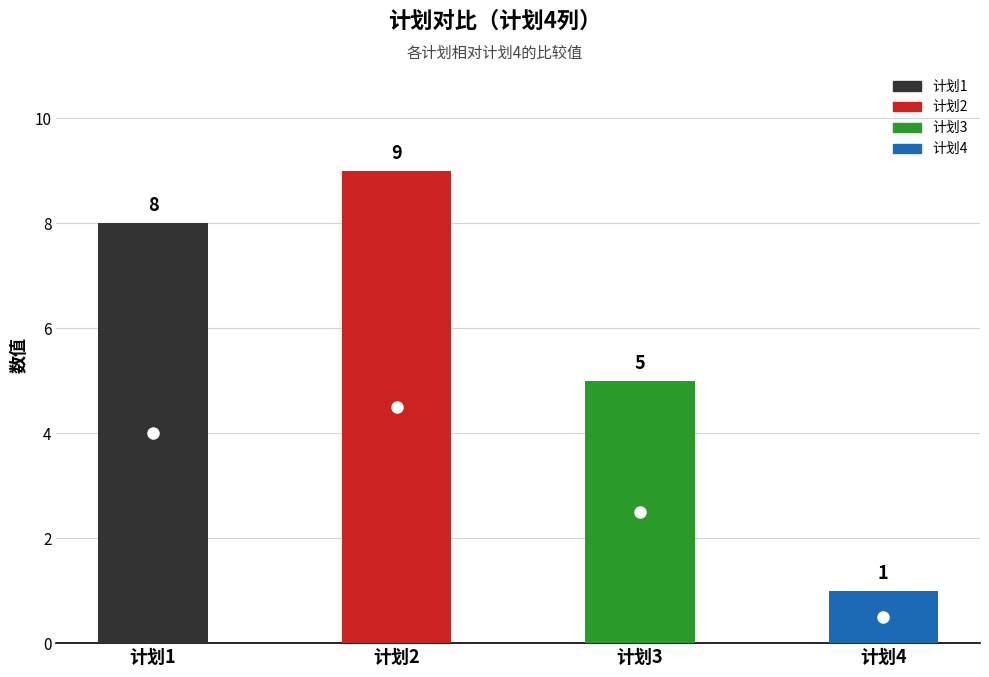

How many series are shown in this chart?

1